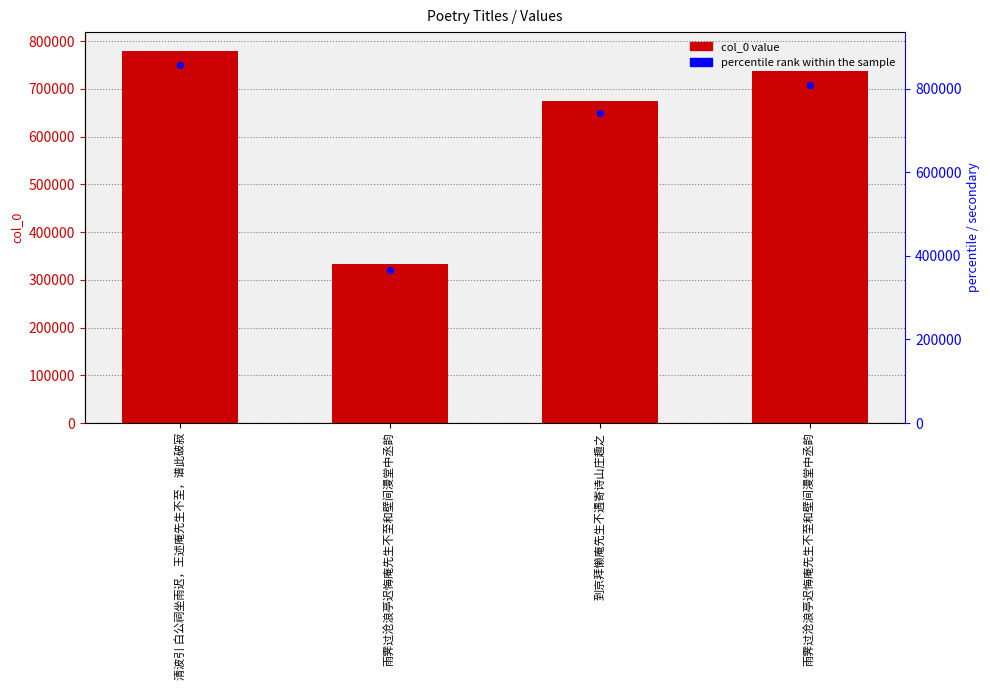

Which series contains the lowest Y value?

col_0